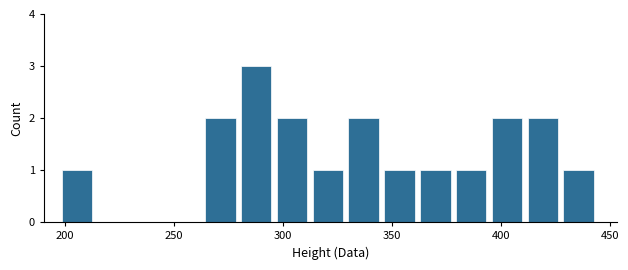

Read against the x-axis, roughly where is the centre of the tallest bar?

290